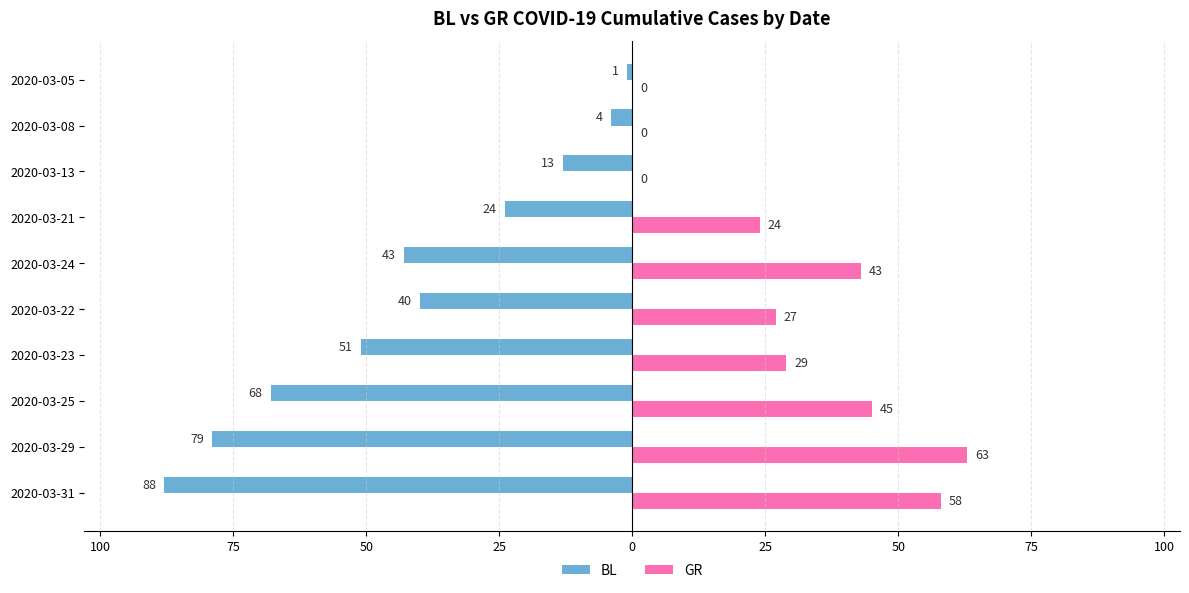

What is the difference between the maximum and minimum values in the BL series?

87